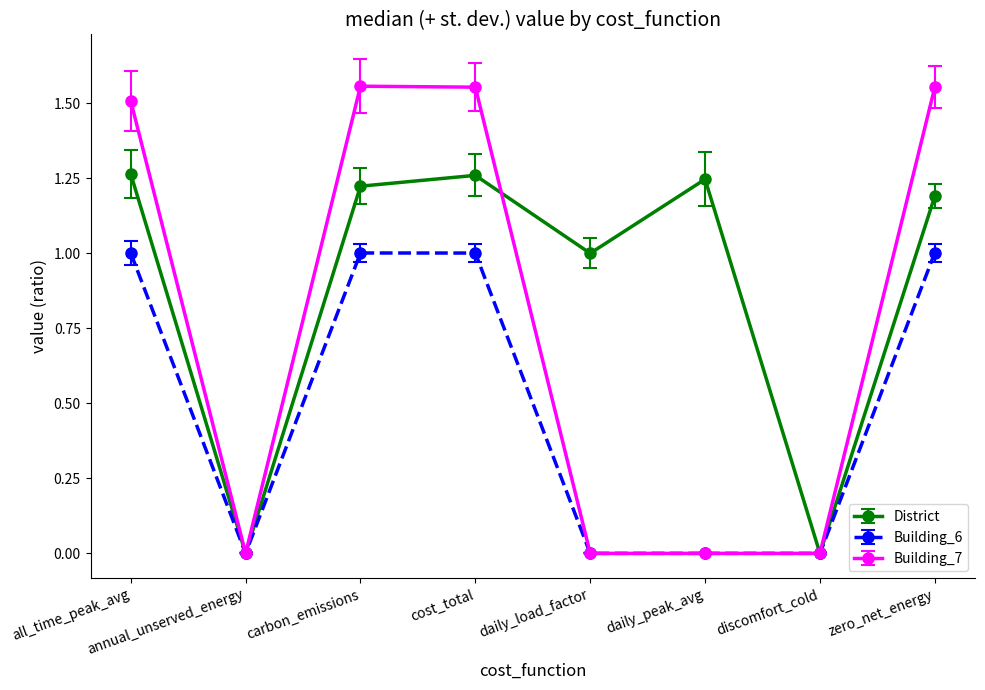

Rank the series by their maximum value, from lowest to highest.

Building_6, District, Building_7